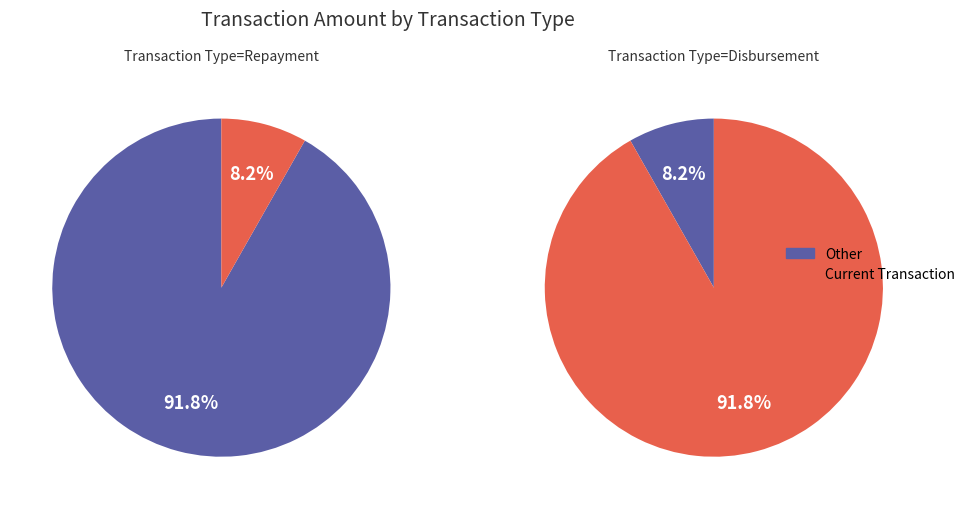

Is it true that 3 is 8% of the pie?

True